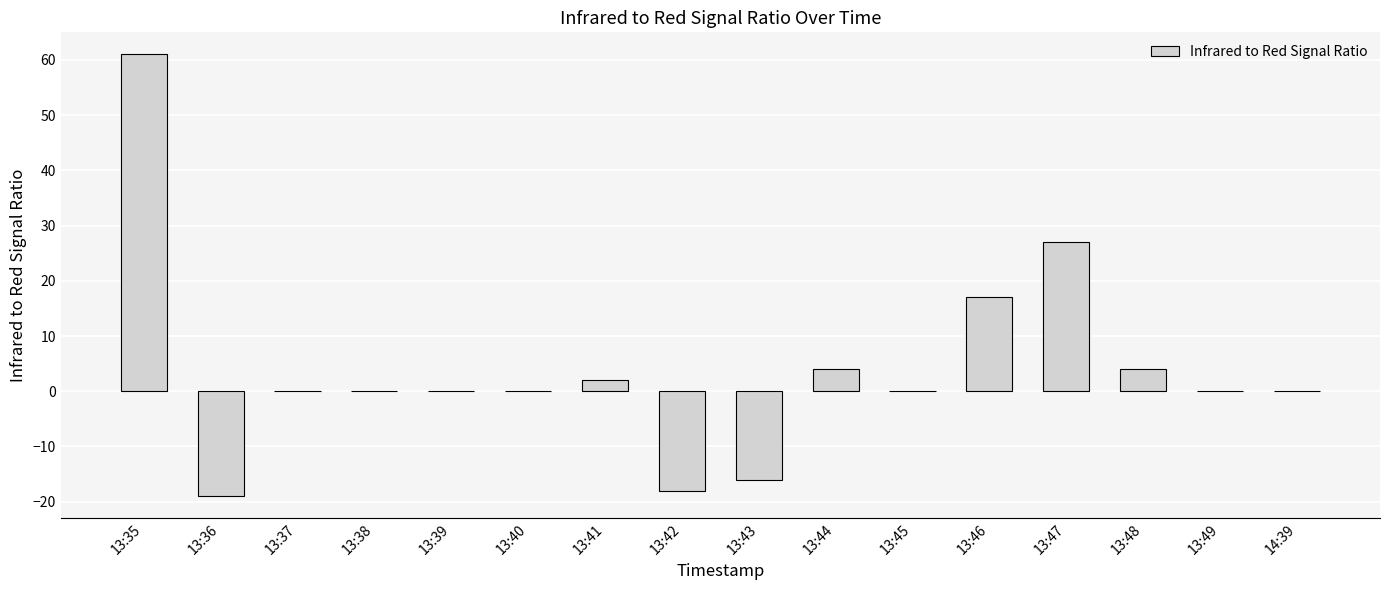

What is the sum of the values at 13:40 and 13:47?

27